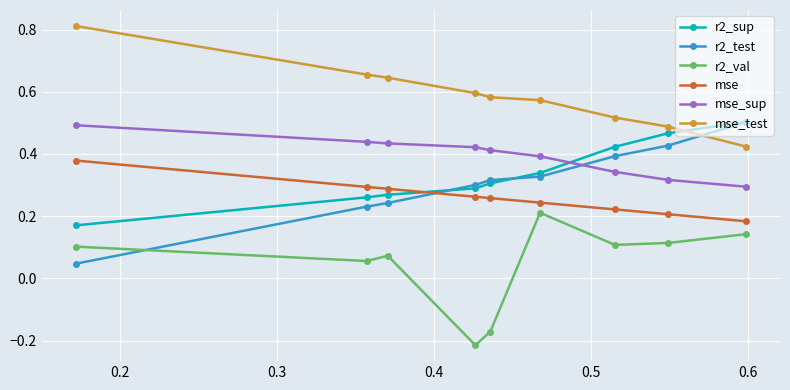

What is the difference between the second highest and second lowest values in the r2_sup series?

0.2